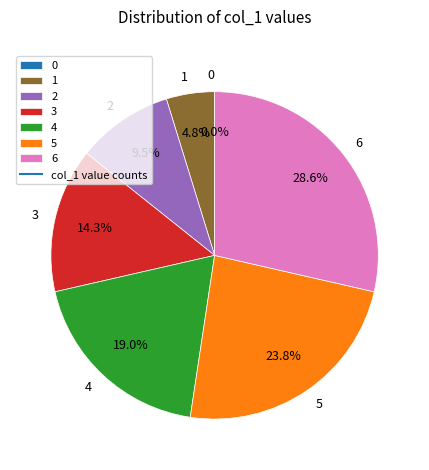

Does 4 account for over 50% of the chart?

No